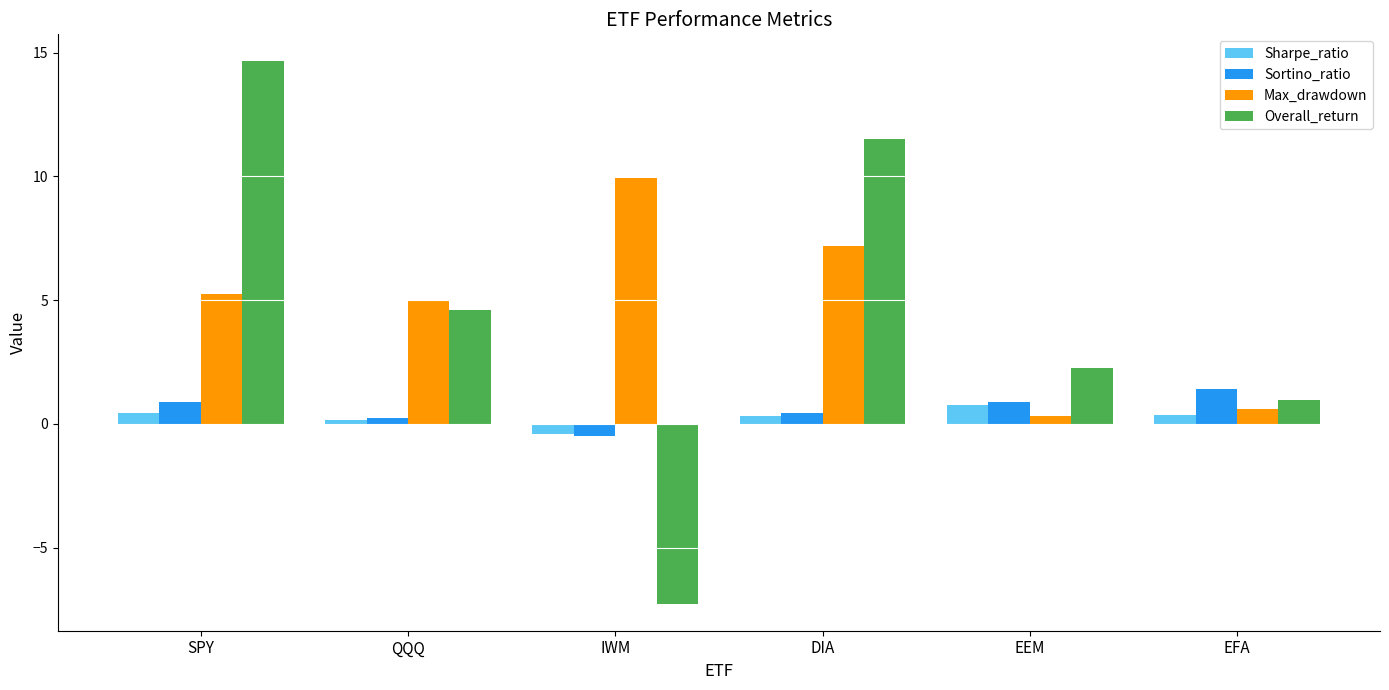

At which label does Overall_return reach its minimum?

IWM